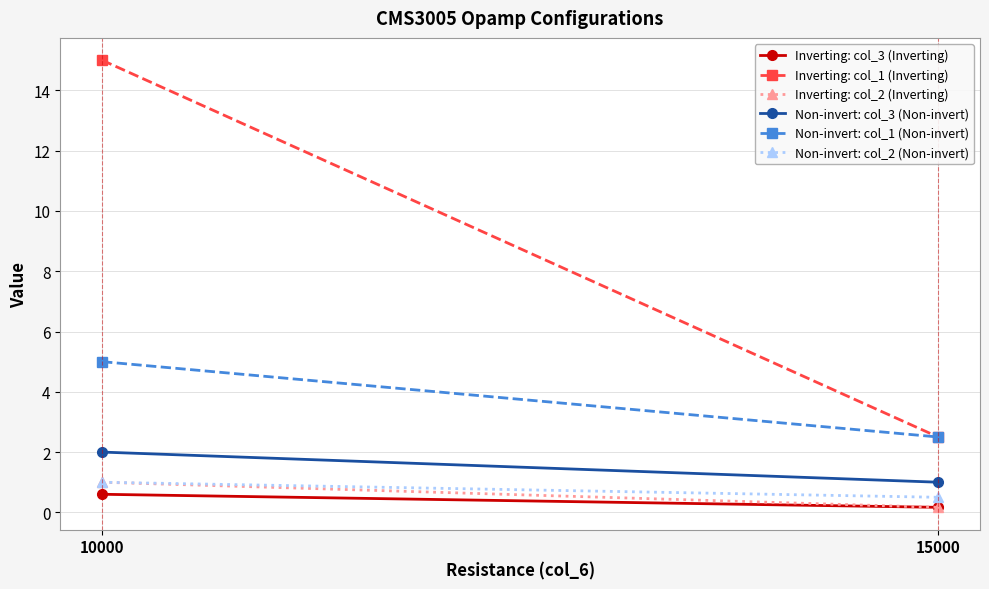

Reading left to right, what are all the values shown in this chart?

Inverting: col_3 (Inverting): 10000=0.6	15000=0.2
Inverting: col_1 (Inverting): 10000=15.0	15000=2.5
Inverting: col_2 (Inverting): 10000=1.0	15000=0.2
Non-invert: col_3 (Non-invert): 10000=2.0	15000=1.0
Non-invert: col_1 (Non-invert): 10000=5.0	15000=2.5
Non-invert: col_2 (Non-invert): 10000=1.0	15000=0.5